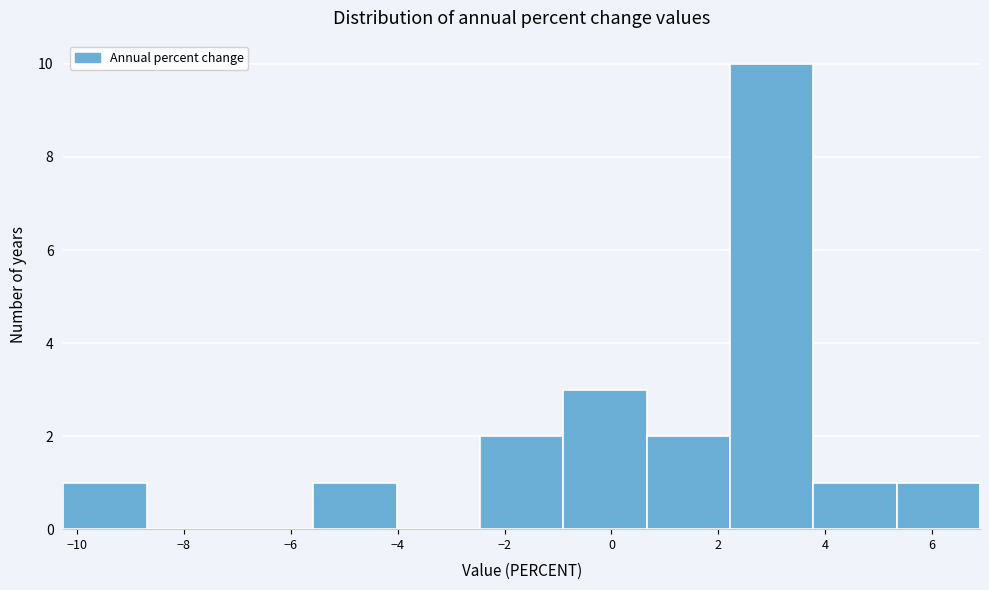

How tall is the bar that spans 5.4 to 6.8 on the x-axis? Neither the bar edges nor the heights are printed on the chart, so give them approximately, as read against the axes.

1